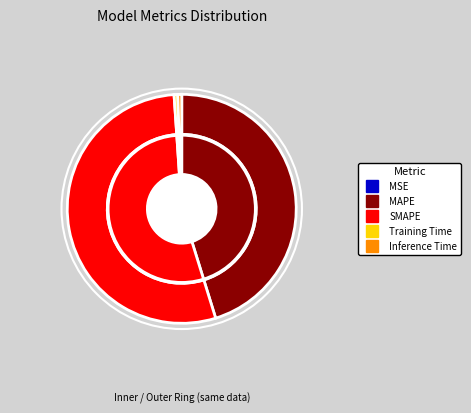

To the nearest percent, what is the difference between the MSE and SMAPE slice percentages?

54%